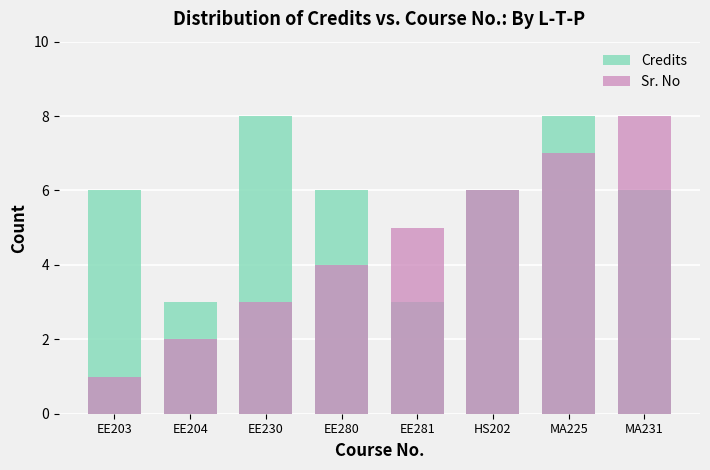

True or false: Sr. No has a value of 8 at MA231.

True